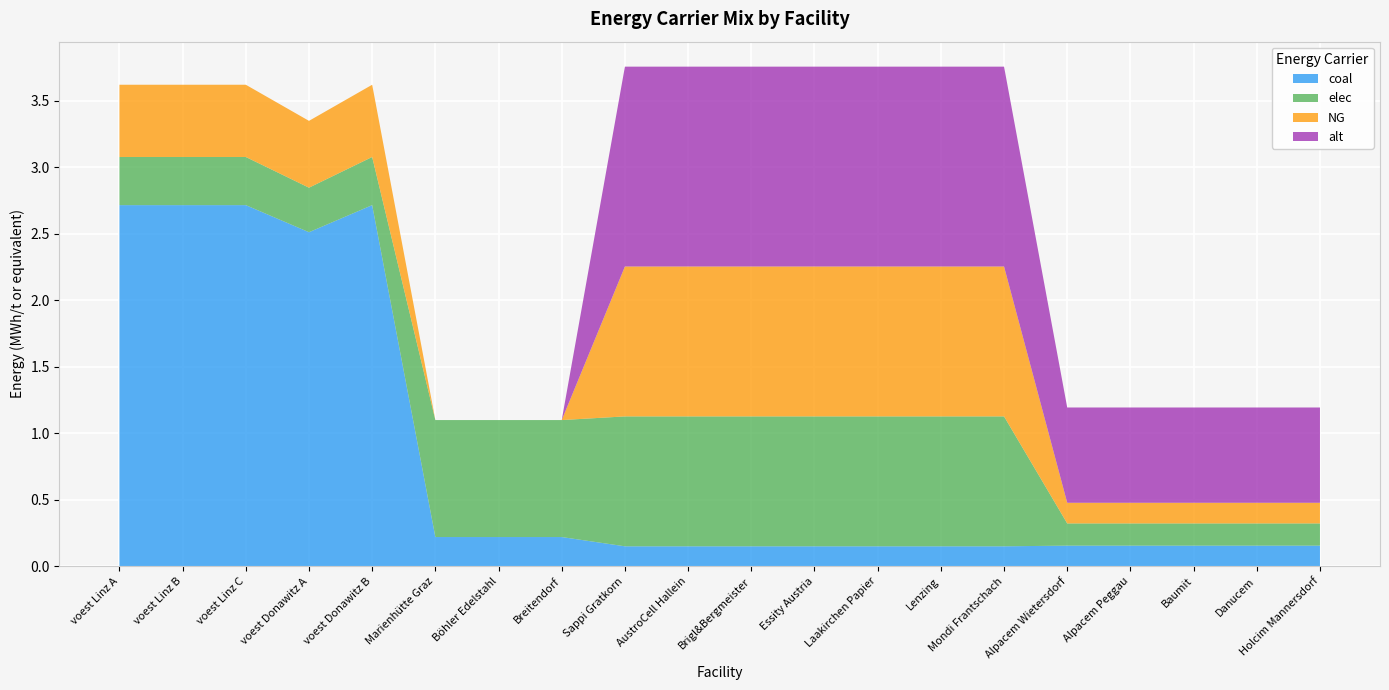

Reading right to left, transcribe all the data shown in this chart.

coal: Holcim Mannersdorf=0.2	Danucem=0.2	Baumit=0.2	Alpacem Peggau=0.2	Alpacem Wietersdorf=0.2	Mondi Frantschach=0.2	Lenzing=0.2	Laakirchen Papier=0.2	Essity Austria=0.2	Brigl&Bergmeister=0.2	AustroCell Hallein=0.2	Sappi Gratkorn=0.2	Breitendorf=0.2	Böhler Edelstahl=0.2	Marienhütte Graz=0.2	voest Donawitz B=2.7	voest Donawitz A=2.5	voest Linz C=2.7	voest Linz B=2.7	voest Linz A=2.7
elec: Holcim Mannersdorf=0.2	Danucem=0.2	Baumit=0.2	Alpacem Peggau=0.2	Alpacem Wietersdorf=0.2	Mondi Frantschach=1.0	Lenzing=1.0	Laakirchen Papier=1.0	Essity Austria=1.0	Brigl&Bergmeister=1.0	AustroCell Hallein=1.0	Sappi Gratkorn=1.0	Breitendorf=0.9	Böhler Edelstahl=0.9	Marienhütte Graz=0.9	voest Donawitz B=0.4	voest Donawitz A=0.3	voest Linz C=0.4	voest Linz B=0.4	voest Linz A=0.4
NG: Holcim Mannersdorf=0.2	Danucem=0.2	Baumit=0.2	Alpacem Peggau=0.2	Alpacem Wietersdorf=0.2	Mondi Frantschach=1.1	Lenzing=1.1	Laakirchen Papier=1.1	Essity Austria=1.1	Brigl&Bergmeister=1.1	AustroCell Hallein=1.1	Sappi Gratkorn=1.1	Breitendorf=0.0	Böhler Edelstahl=0.0	Marienhütte Graz=0.0	voest Donawitz B=0.5	voest Donawitz A=0.5	voest Linz C=0.5	voest Linz B=0.5	voest Linz A=0.5
alt: Holcim Mannersdorf=0.7	Danucem=0.7	Baumit=0.7	Alpacem Peggau=0.7	Alpacem Wietersdorf=0.7	Mondi Frantschach=1.5	Lenzing=1.5	Laakirchen Papier=1.5	Essity Austria=1.5	Brigl&Bergmeister=1.5	AustroCell Hallein=1.5	Sappi Gratkorn=1.5	Breitendorf=0.0	Böhler Edelstahl=0.0	Marienhütte Graz=0.0	voest Donawitz B=0.0	voest Donawitz A=0.0	voest Linz C=0.0	voest Linz B=0.0	voest Linz A=0.0